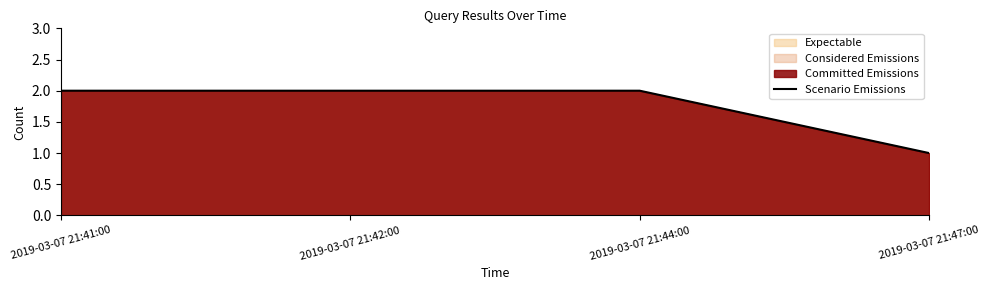

How many data points are less than 2?

1